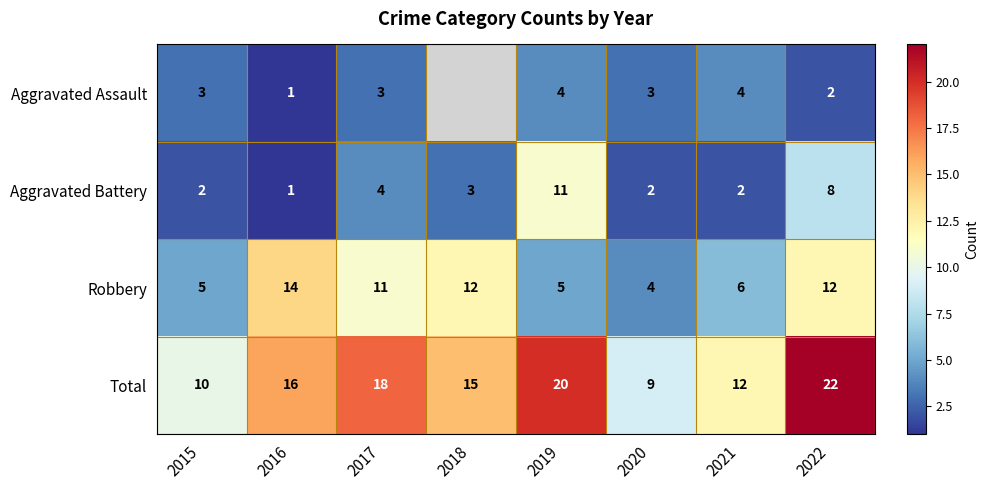

List the labels in order of Total value, largest first.

2022, 2019, 2017, 2016, 2018, 2021, 2015, 2020